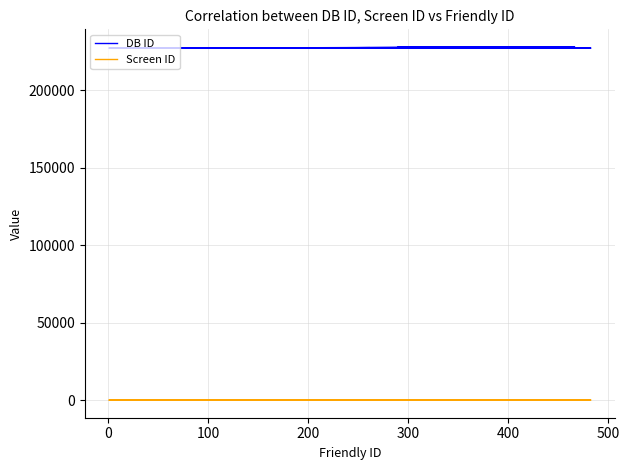

What is the value of the DB ID point at the 1st from the left?

227246